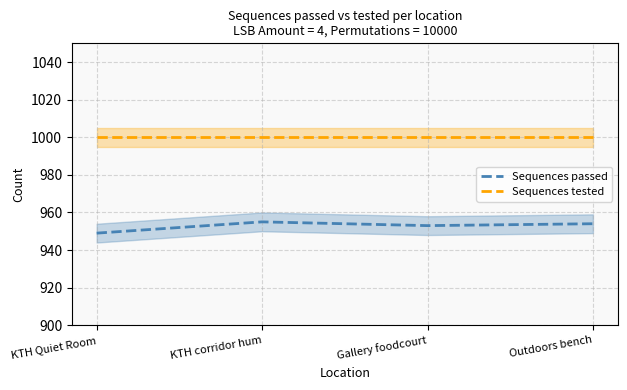

Reading left to right, list all the values displayed in this chart.

Sequences passed: 949	955	953	954
Sequences tested: 1000	1000	1000	1000